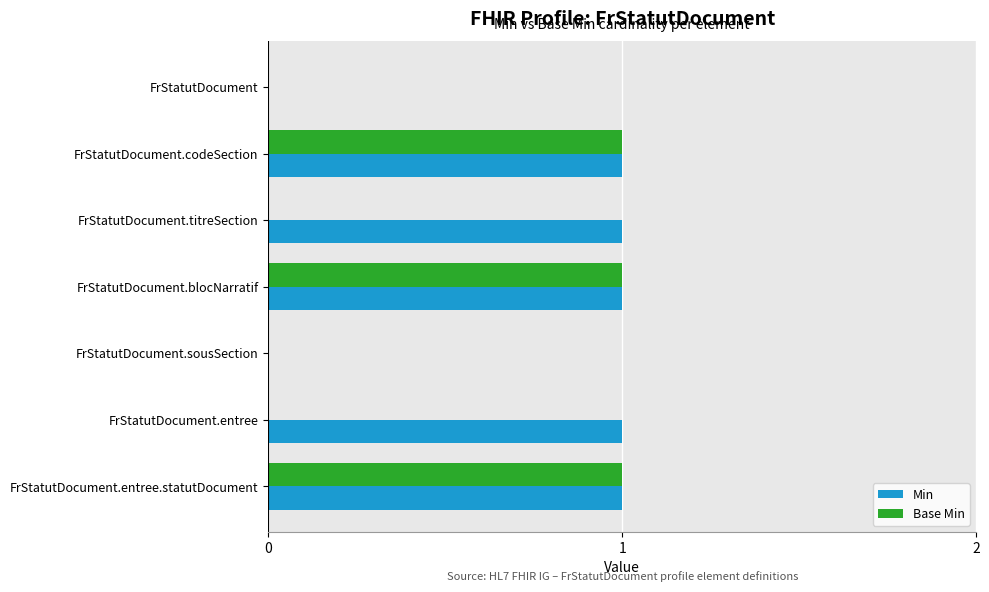

The Base Min series shows 1 at FrStatutDocument.entree.statutDocument. True or false?

True